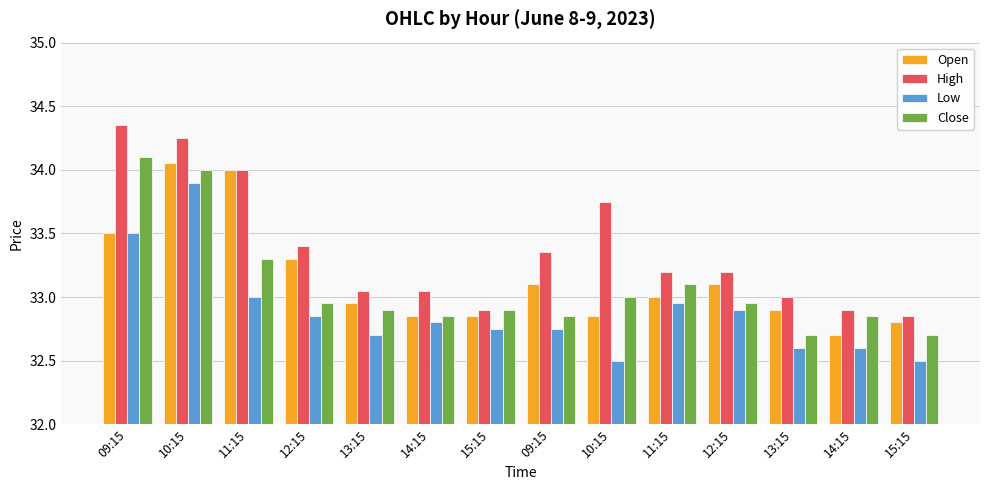

What are all the series names shown in the legend?

Open, High, Low, Close